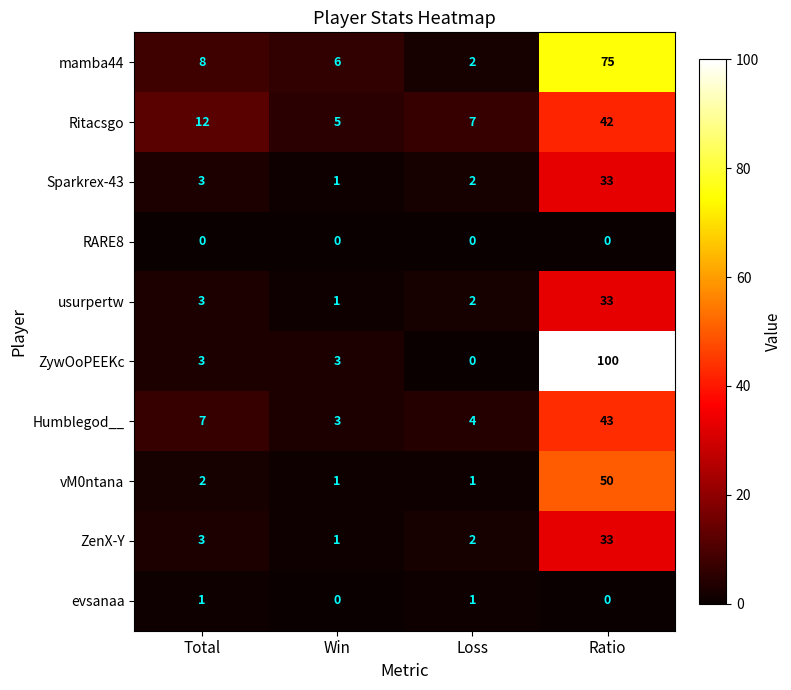

True or false: Humblegod__ has a value of 7 at Total.

True